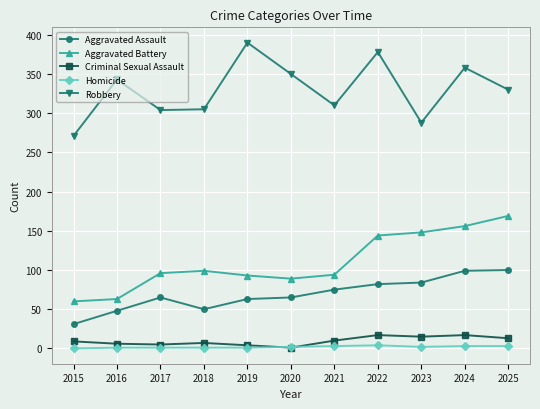

What is the lowest value of the Aggravated Assault series?

31